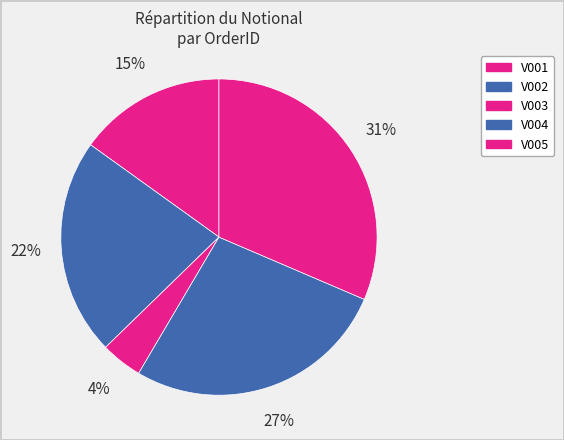

How many slices are in this pie chart?

5